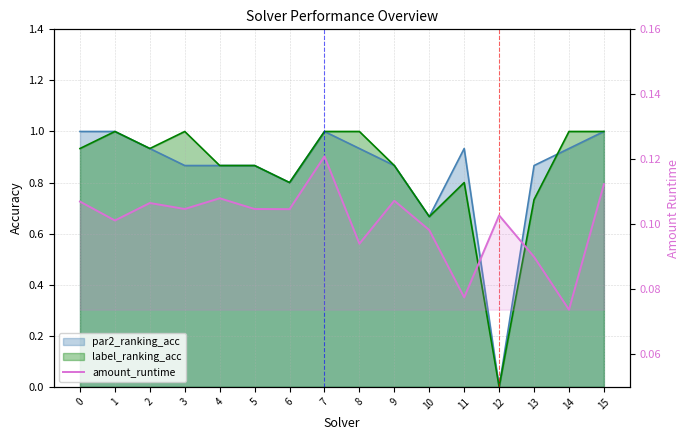

The value at 1 is 0.1. True or false?

True